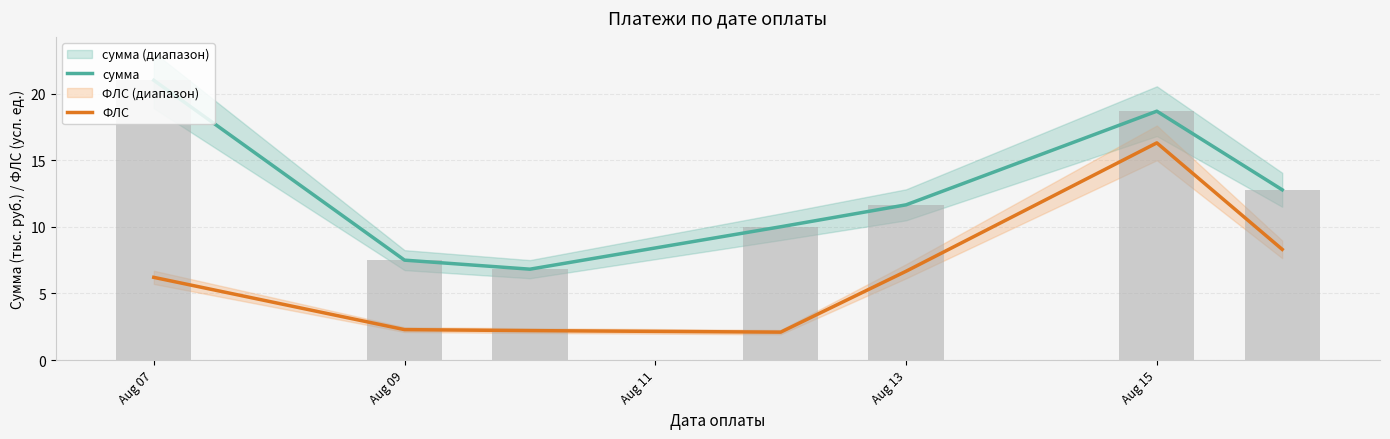

Rank the series by their average value, from highest to lowest.

сумма, ФЛС